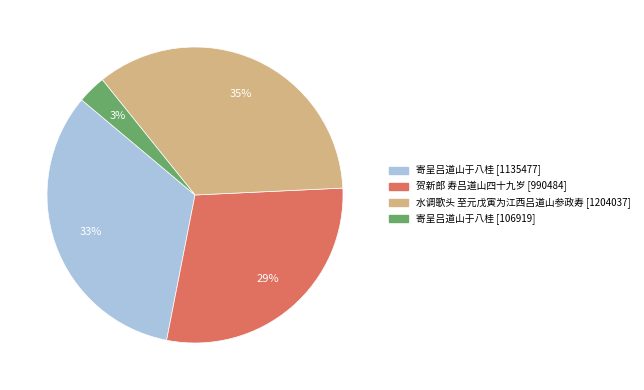

Is there any slice that represents more than half of the pie?

No